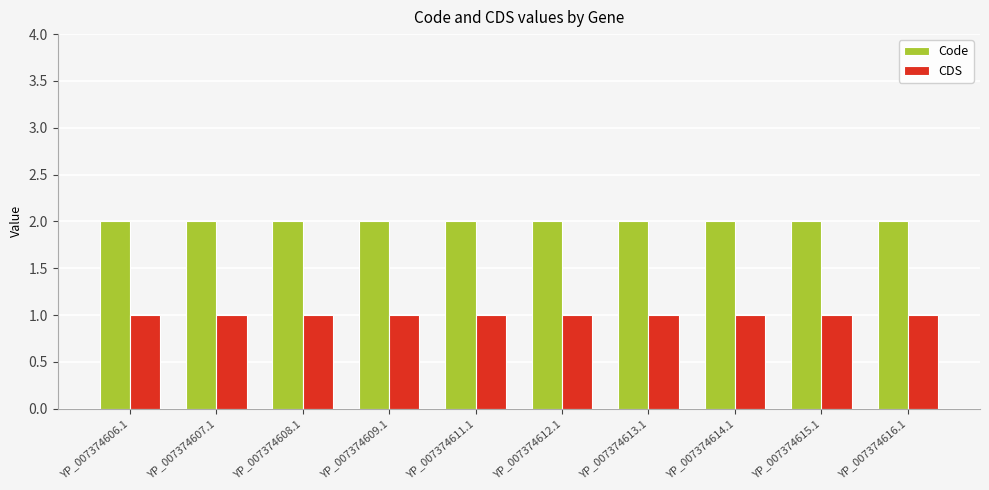

What is the total value across all series at YP_007374614.1?

3